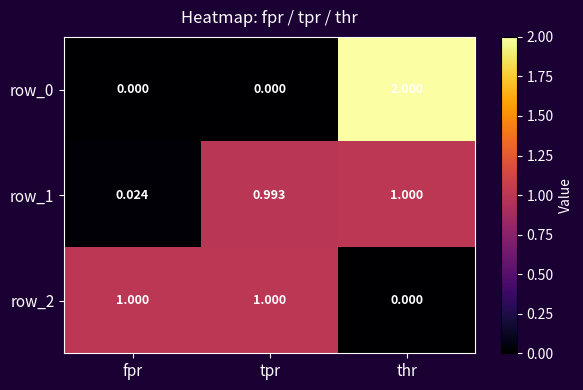

Which series has the largest total across all categories?

row_1